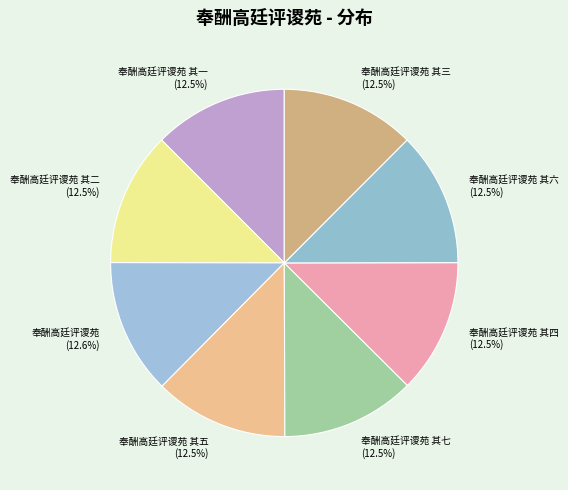

Is the sum of 奉酬高廷评谡苑 其四 and 奉酬高廷评谡苑 其六 greater than half?

No